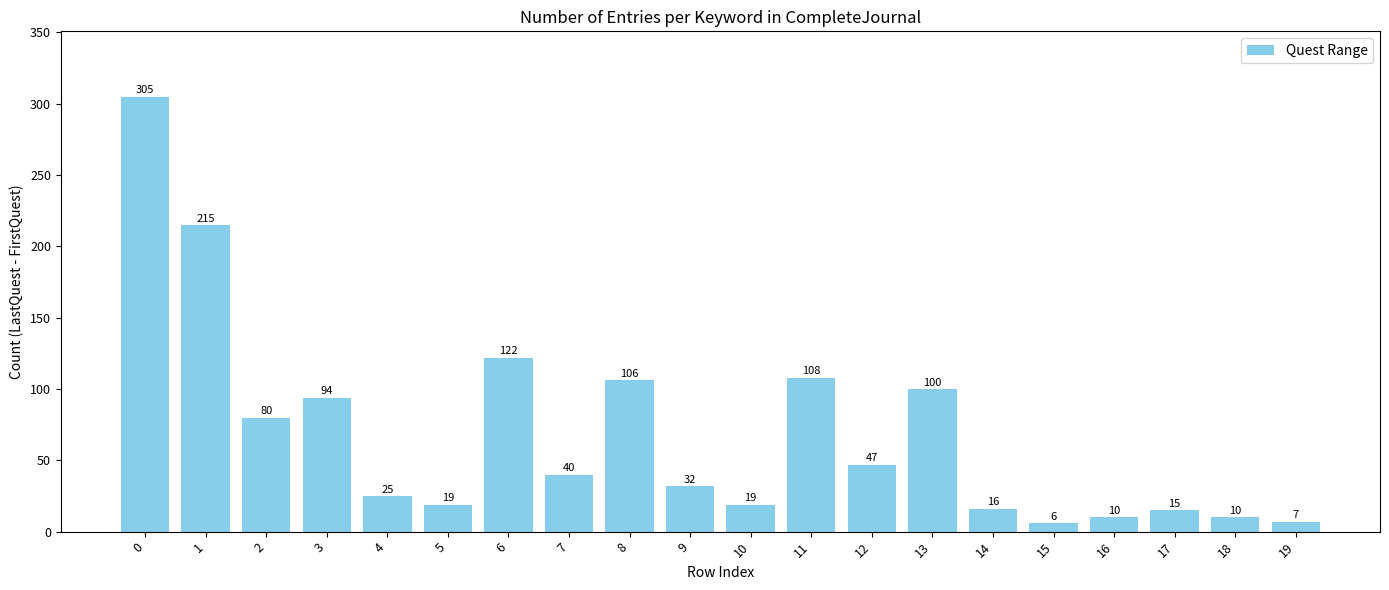

Are the bars grouped side by side (vs. stacked)?

No